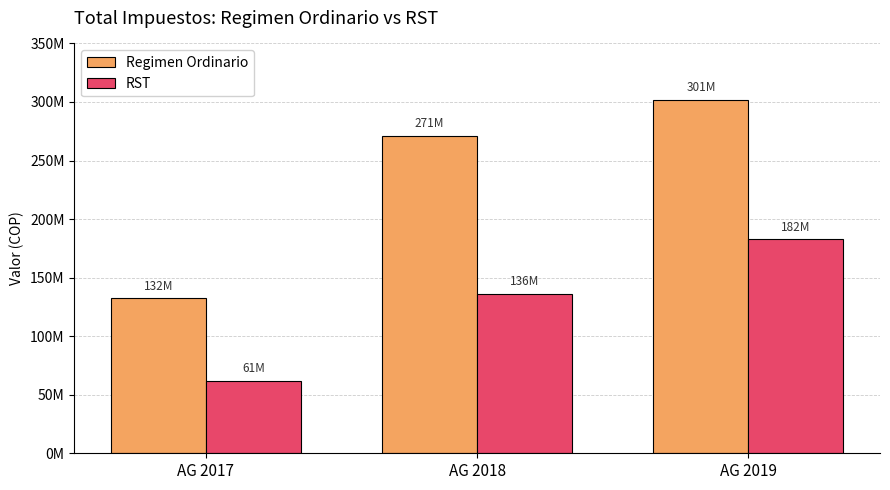

Is the value of Regimen Ordinario at AG 2017 greater than the value of RST at AG 2017?

Yes